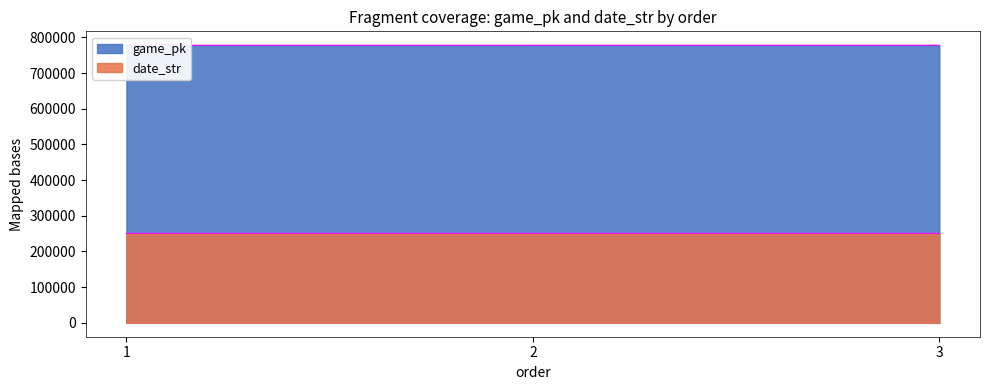

What is the sum of all game_pk values?

2333622